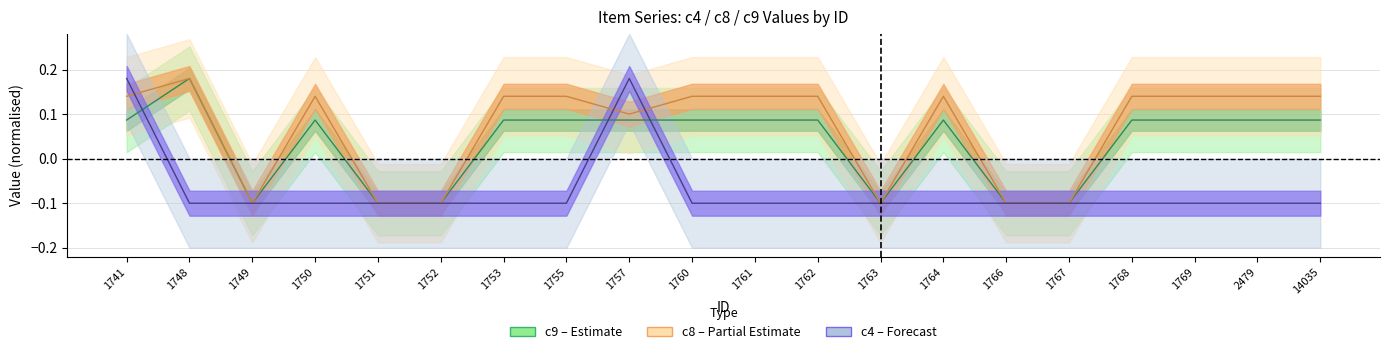

Where is the first local maximum for c9?

1748